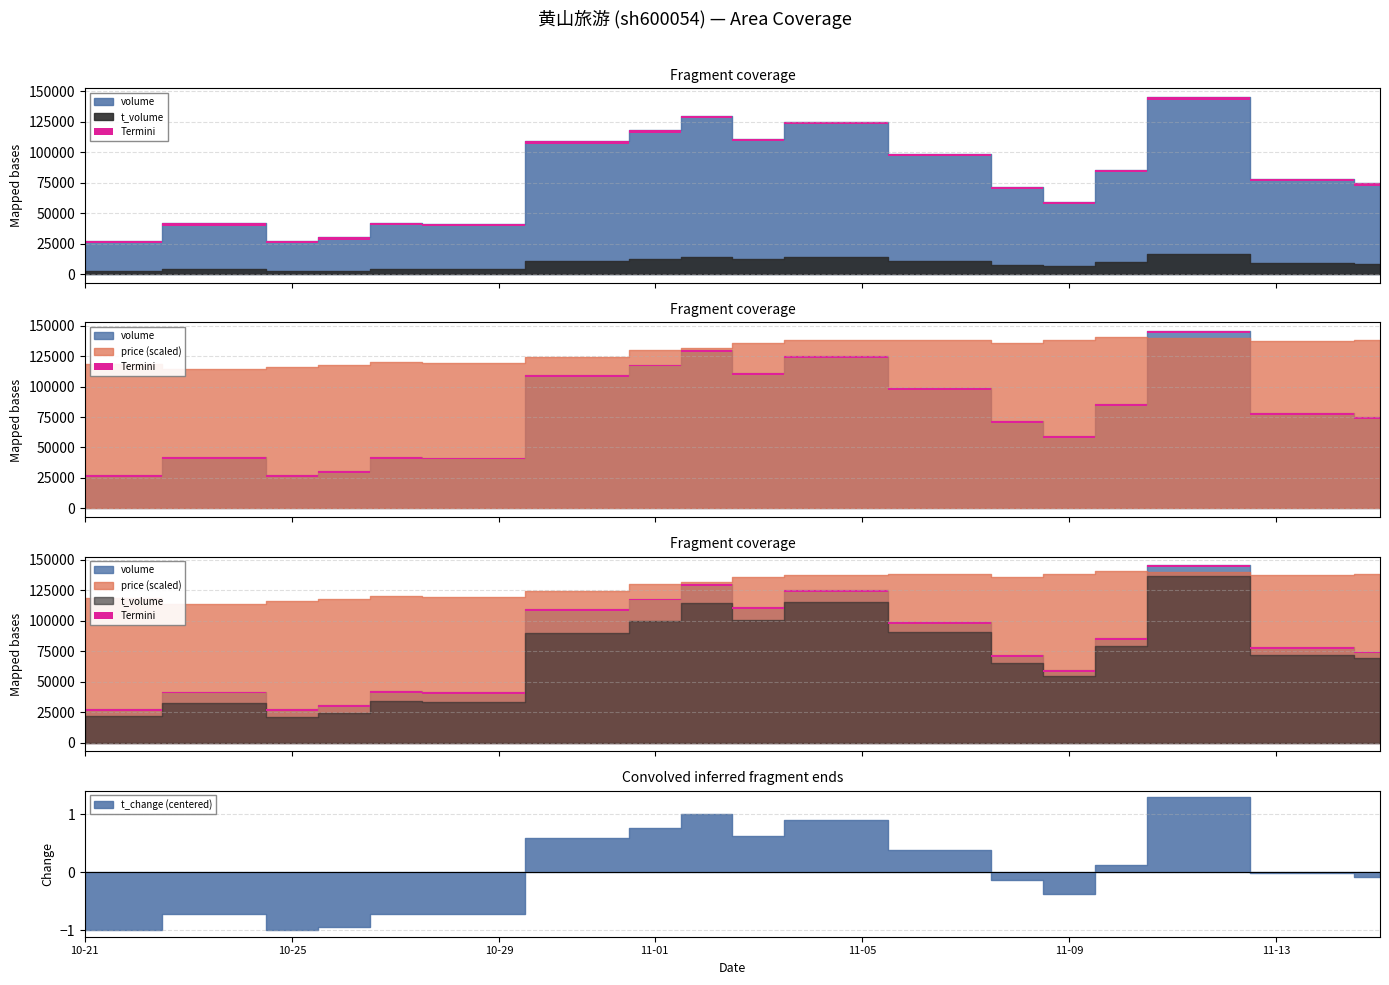

What is the sum of all volume values?

1419484.0